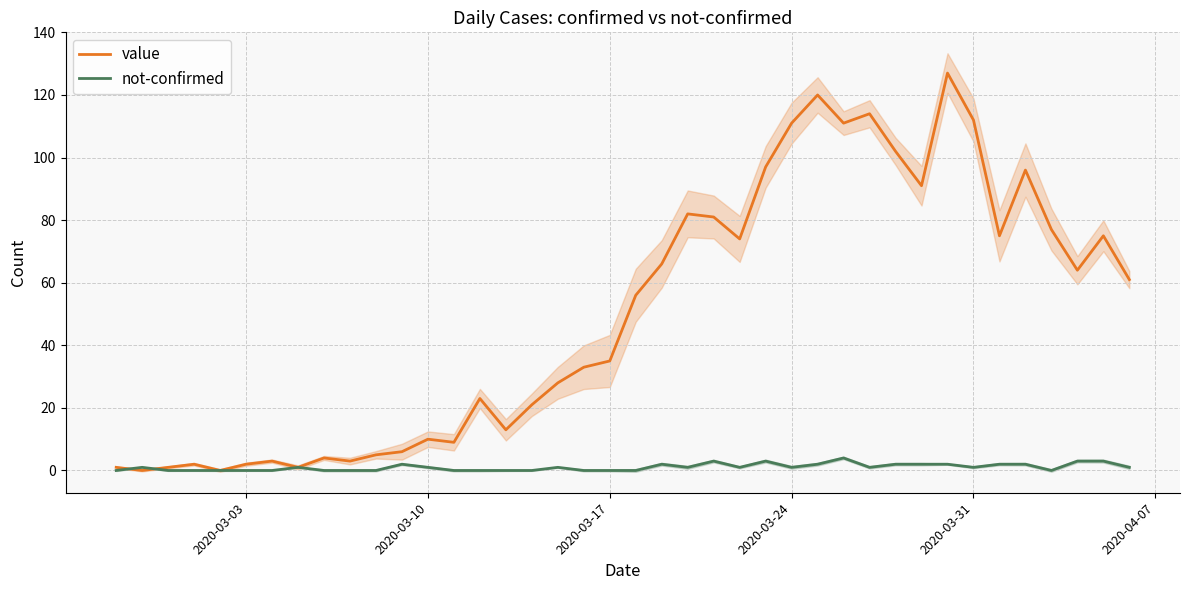

What is the maximum value for value?

127